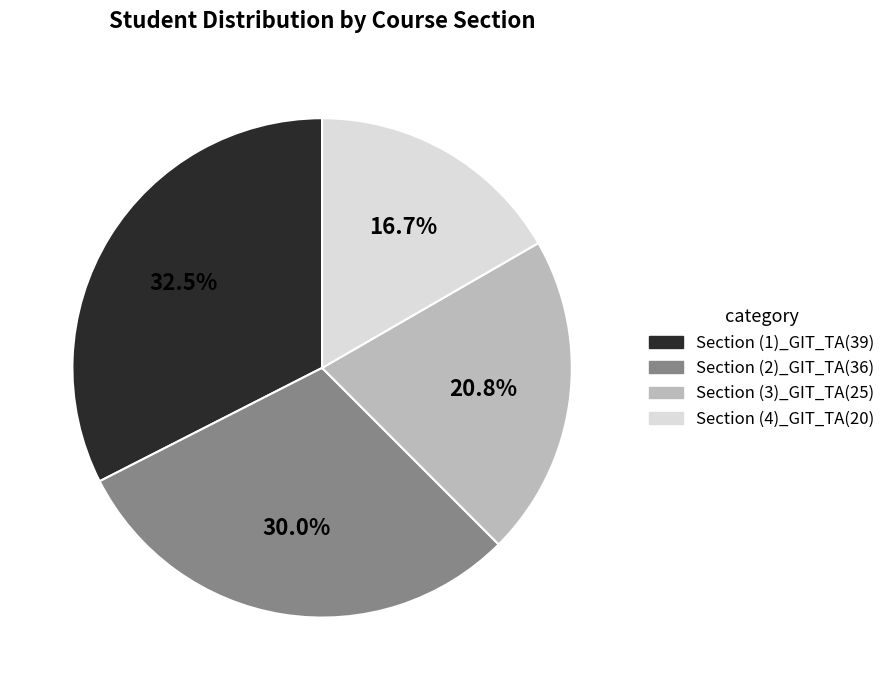

Is there a majority slice in this chart?

No